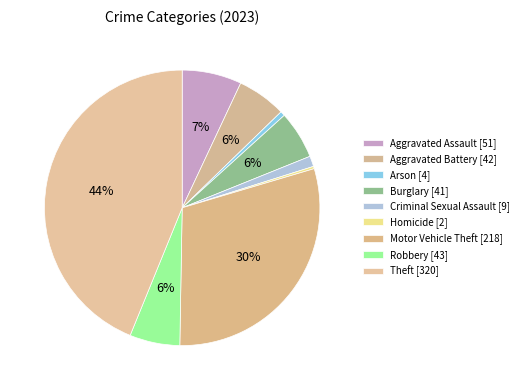

What is the total percentage of Theft and Robbery?

49.7%